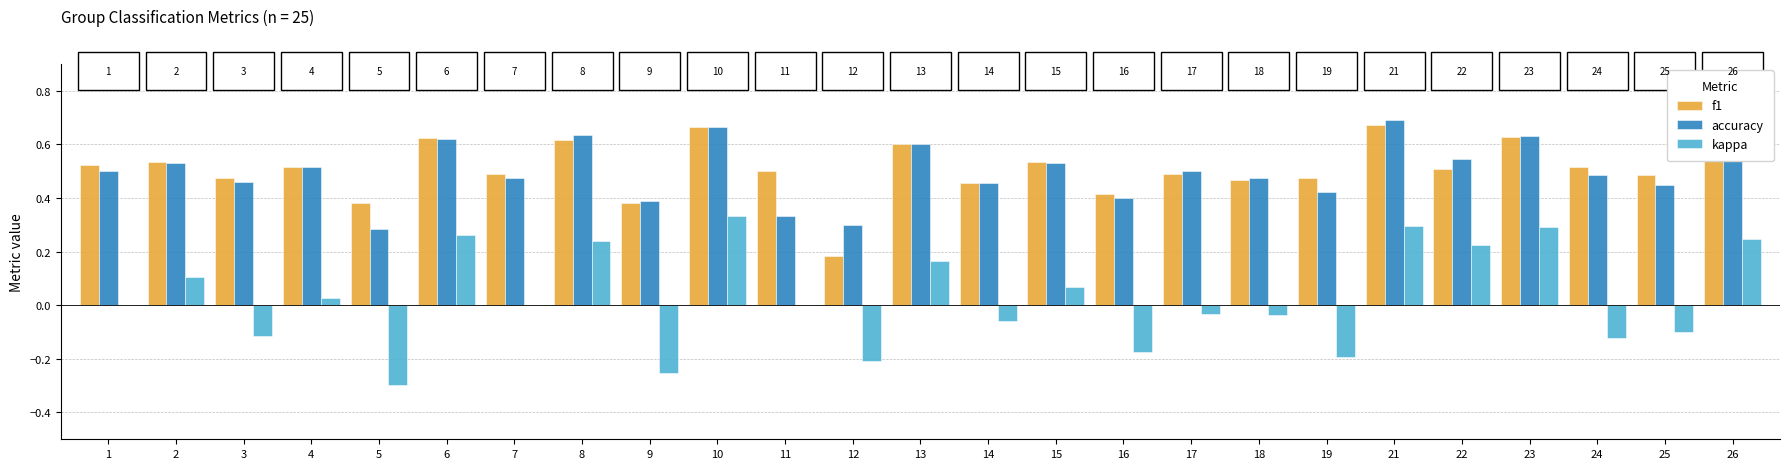

What is the sum of the f1 values at 16 and 26?

1.0